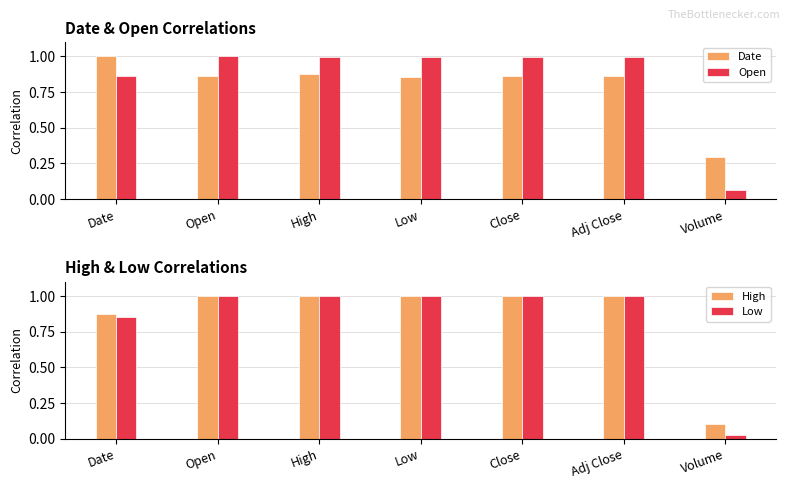

Reading right to left, extract all data points from this chart.

Date: Volume=0.3	Adj Close=0.9	Close=0.9	Low=0.9	High=0.9	Open=0.9	Date=1.0
Open: Volume=0.1	Adj Close=1.0	Close=1.0	Low=1.0	High=1.0	Open=1.0	Date=0.9
High: Volume=0.1	Adj Close=1.0	Close=1.0	Low=1.0	High=1.0	Open=1.0	Date=0.9
Low: Volume=0.0	Adj Close=1.0	Close=1.0	Low=1.0	High=1.0	Open=1.0	Date=0.9